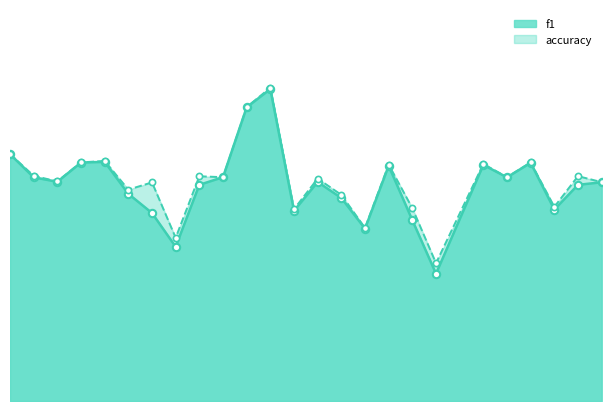

Which series contains the highest Y value?

accuracy